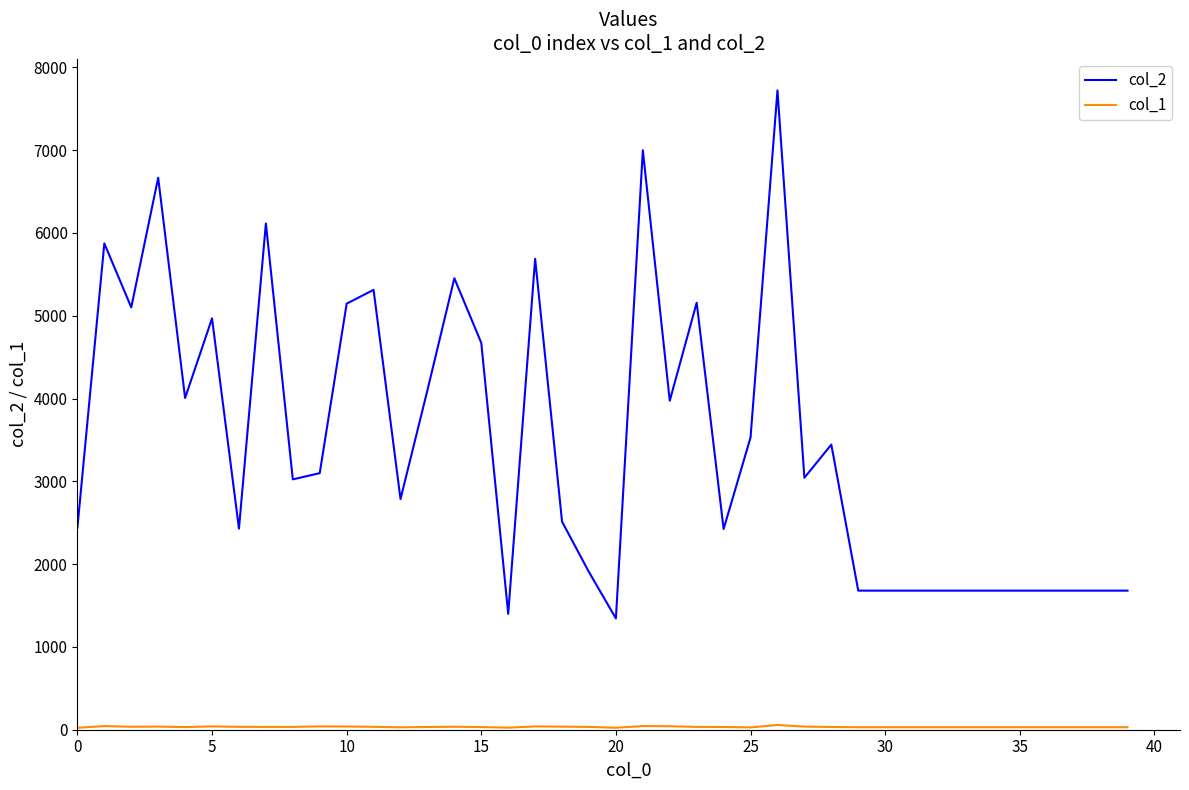

Does the chart display data point markers on the line(s)?

No